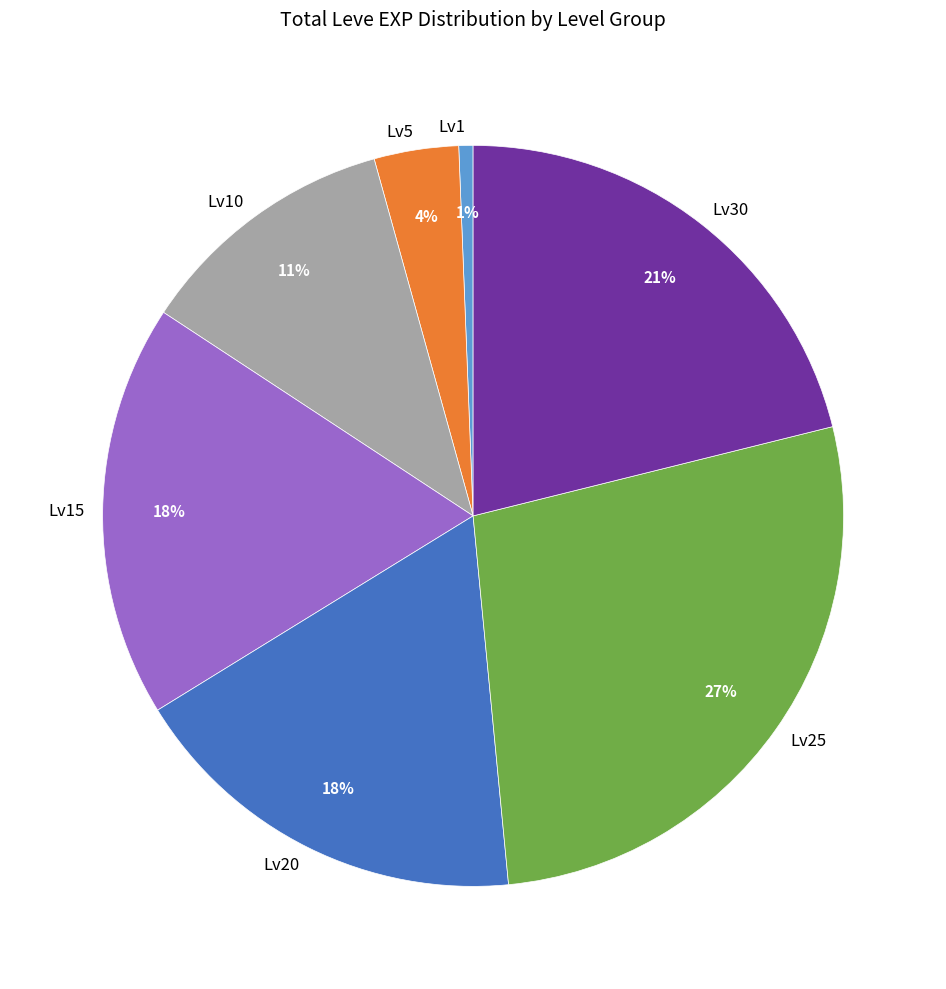

Which slice is the largest?

Lv25